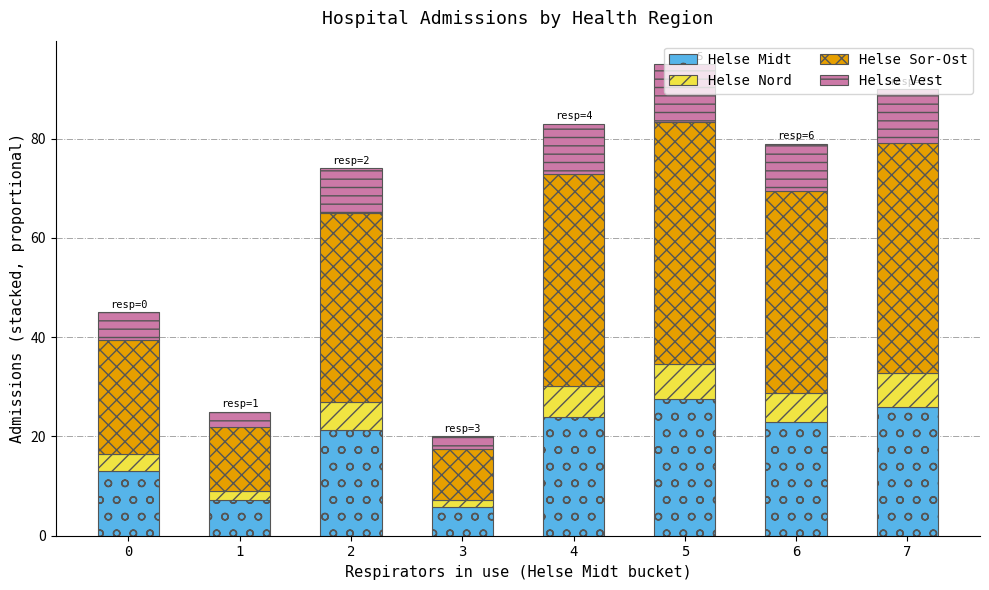

What is the total value across all series at 6?

79.0